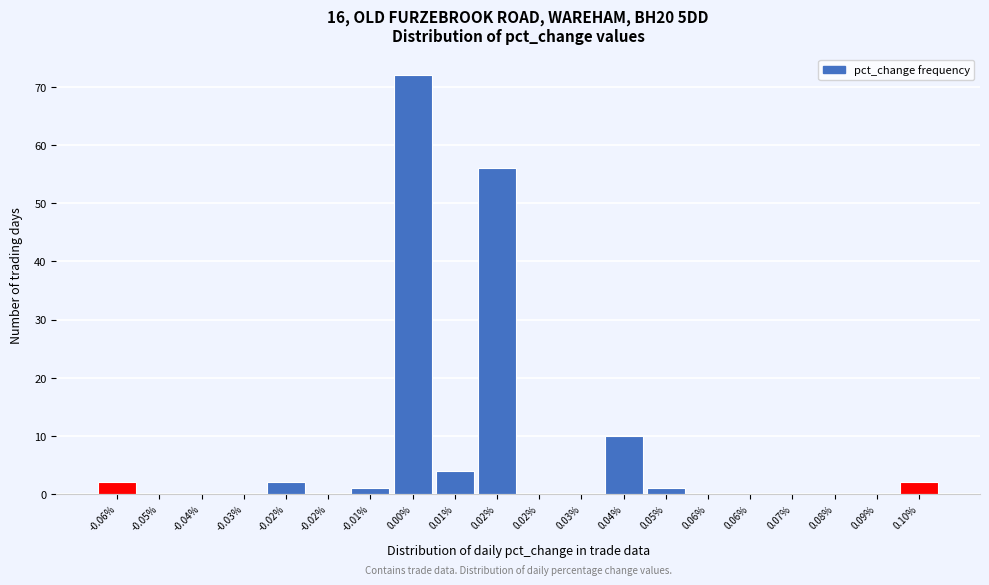

How many data points does each series have?

20